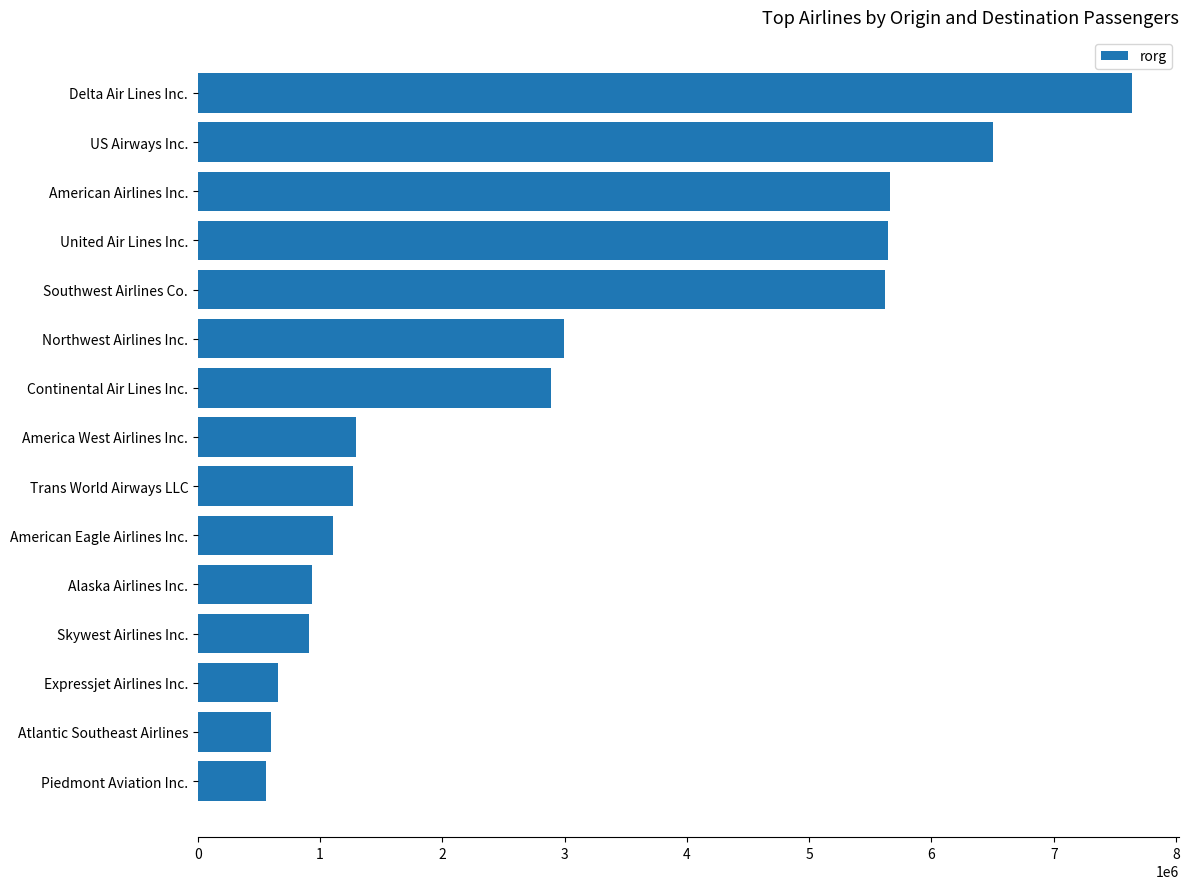

Where is the data nearest to the value 4100833?

Northwest Airlines Inc.